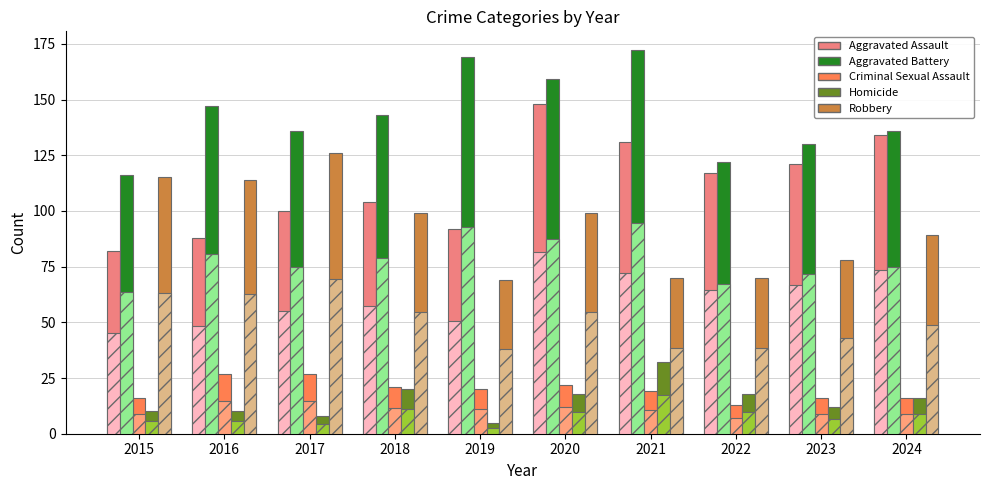

At which label is Aggravated Battery closest to 144?

2018